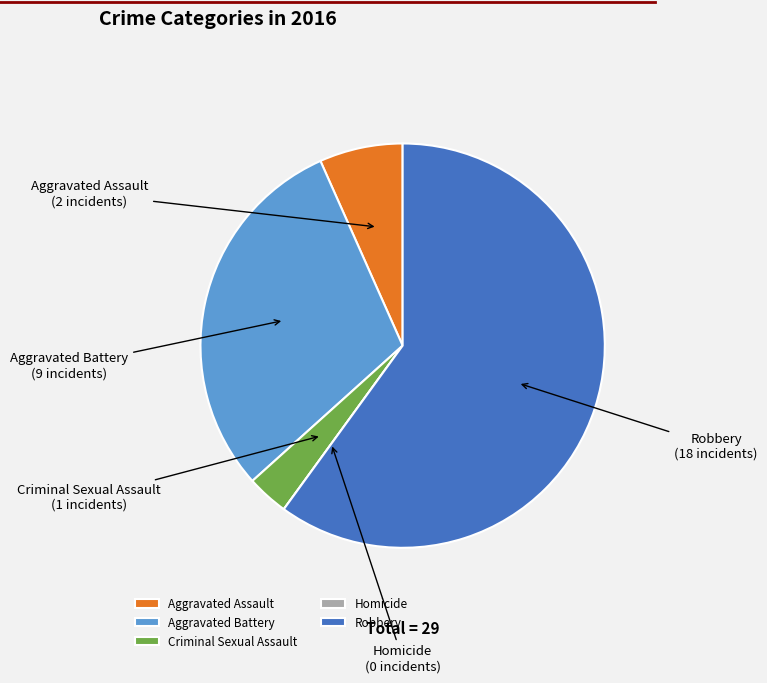

Approximately how many times larger is the value at Criminal Sexual Assault compared to Robbery?

0.1